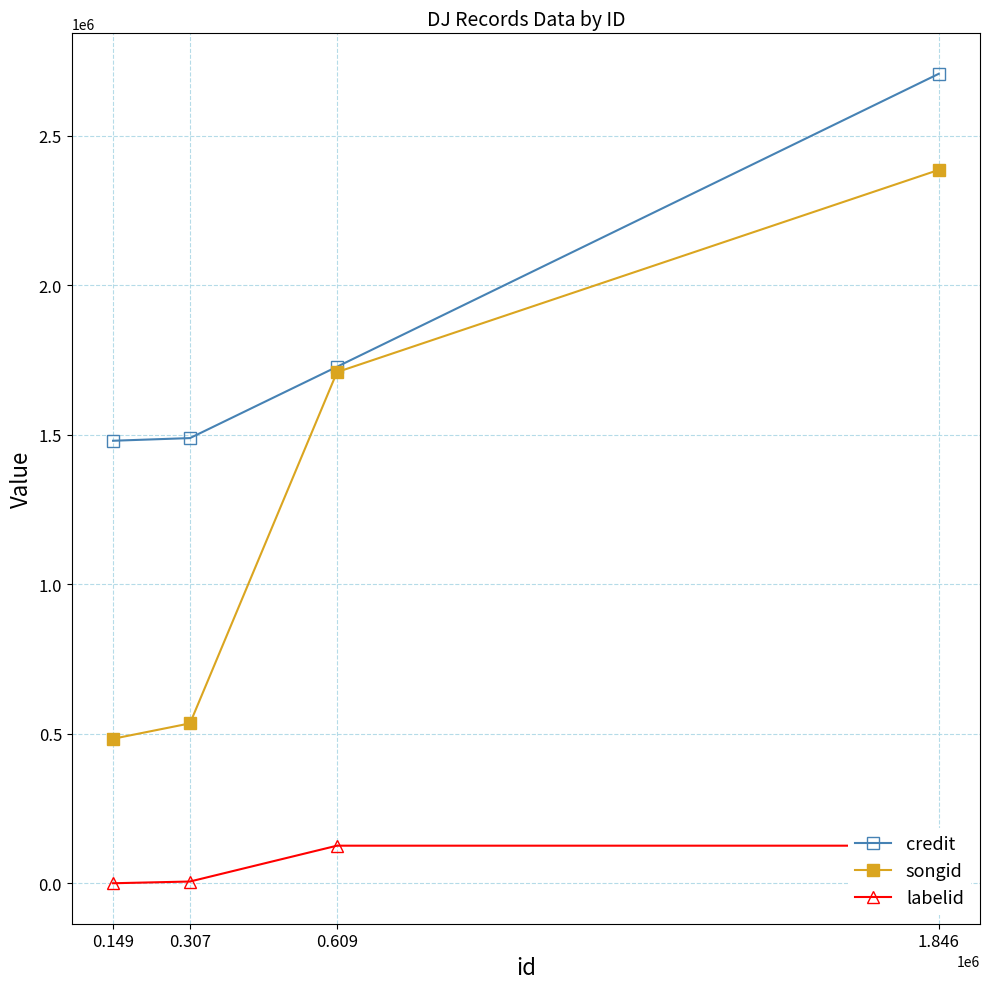

What is the total value across all series at 0.307?

2029527